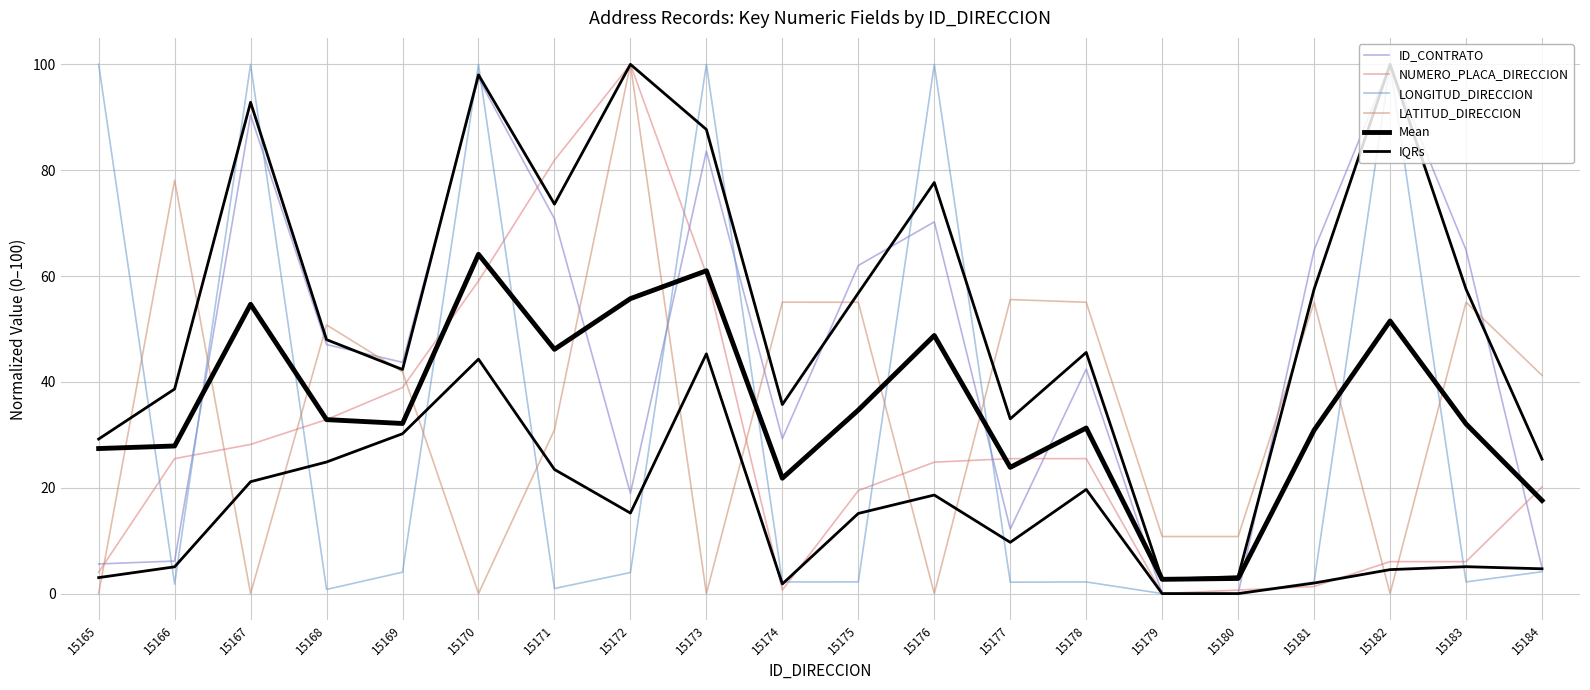

Does the chart have visible grid lines?

Yes